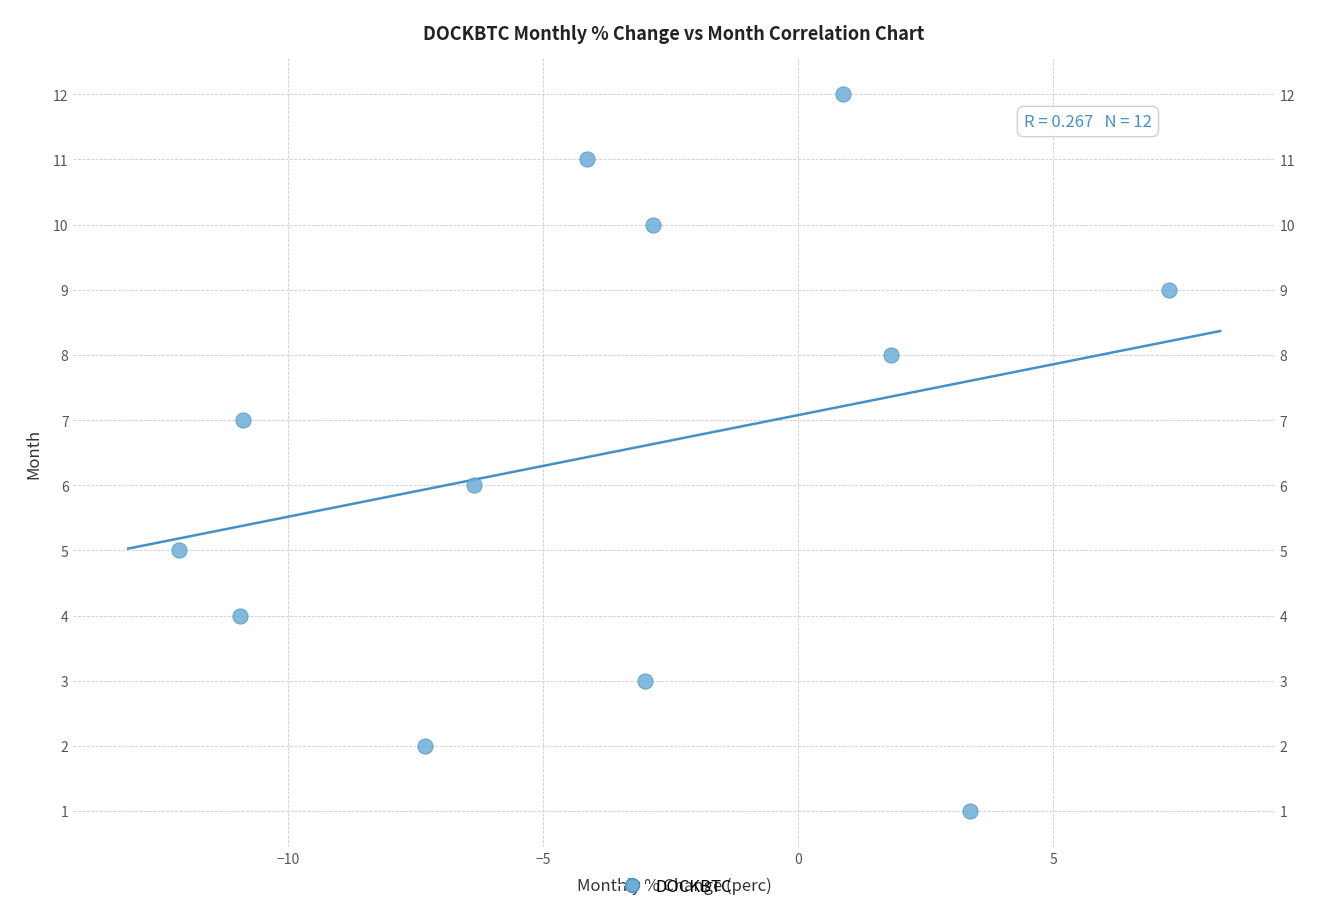

What is the range of Y values (max minus min)?

11